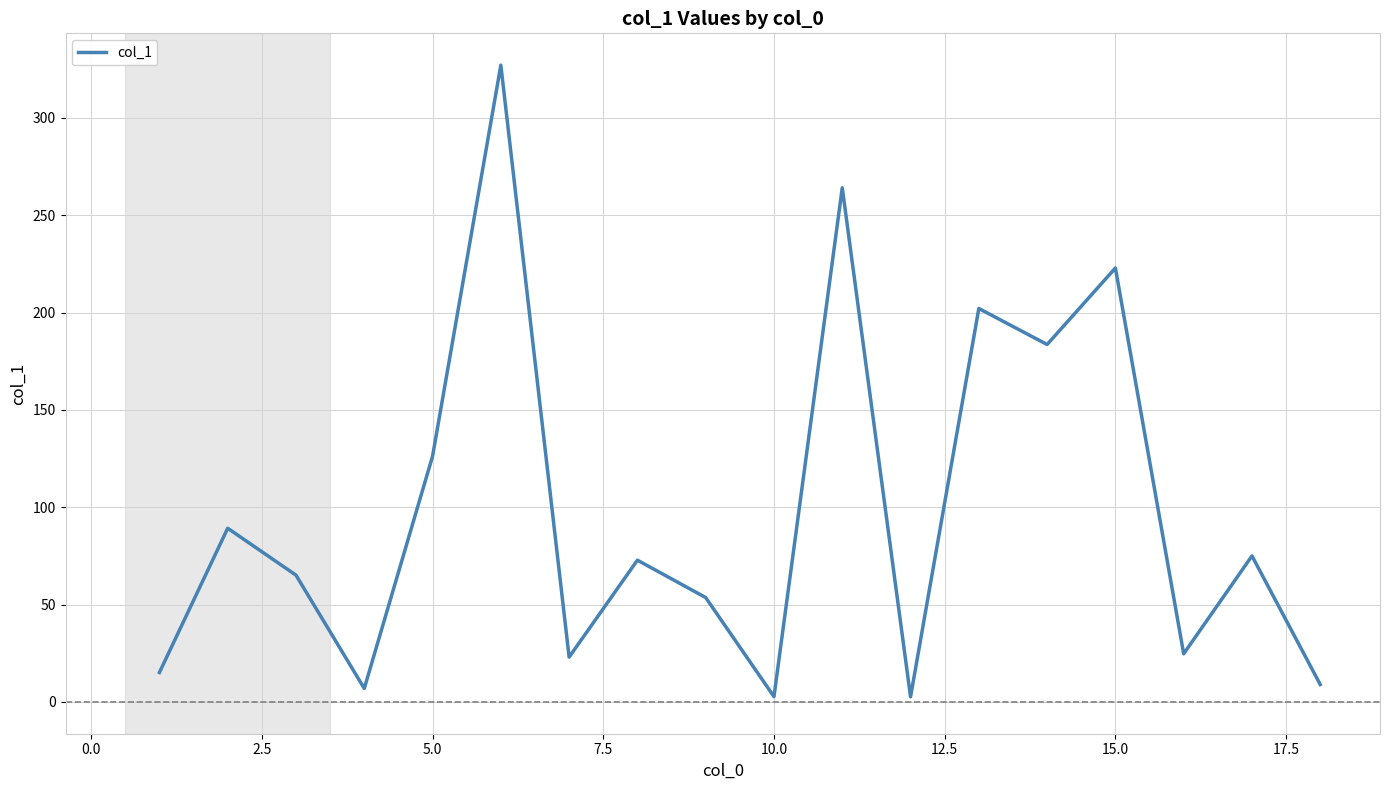

What is the greatest value displayed?

327.1